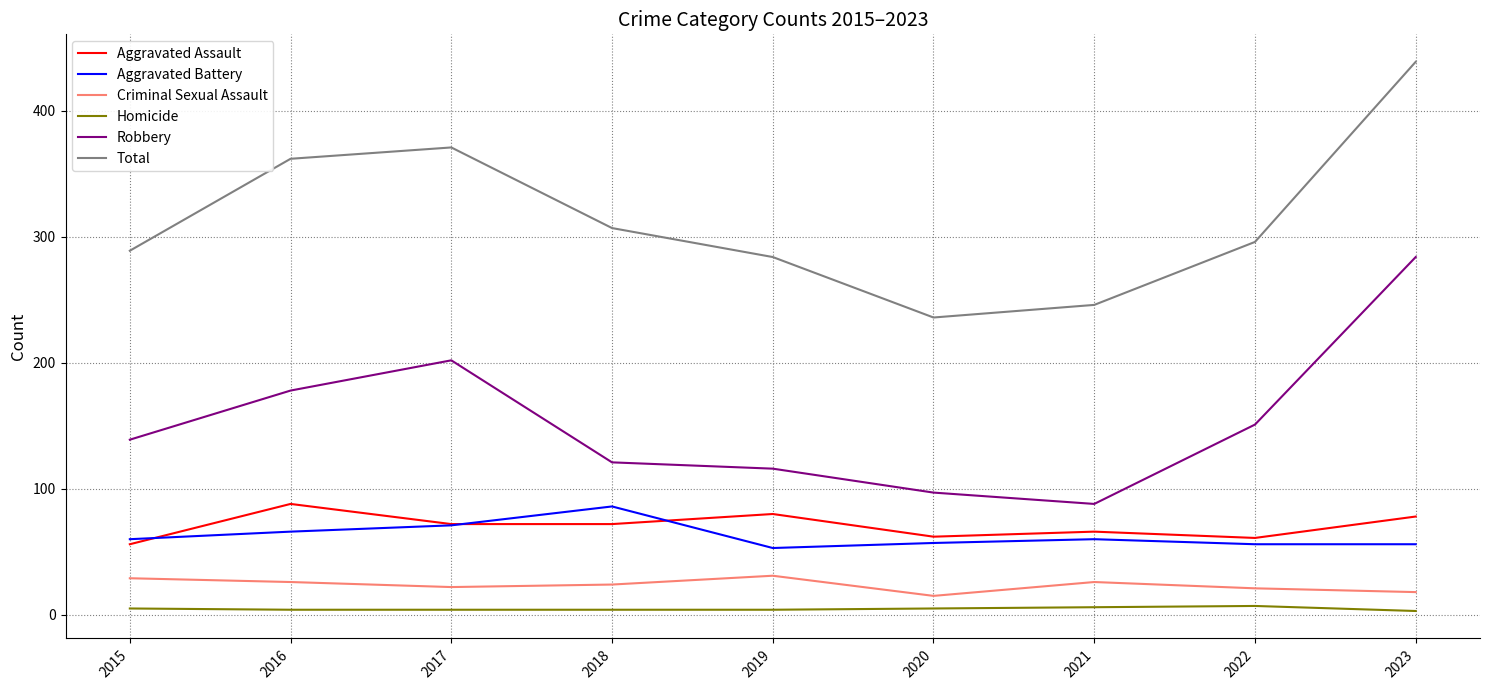

The value of Aggravated Battery at 2020 is 57. True or false?

True